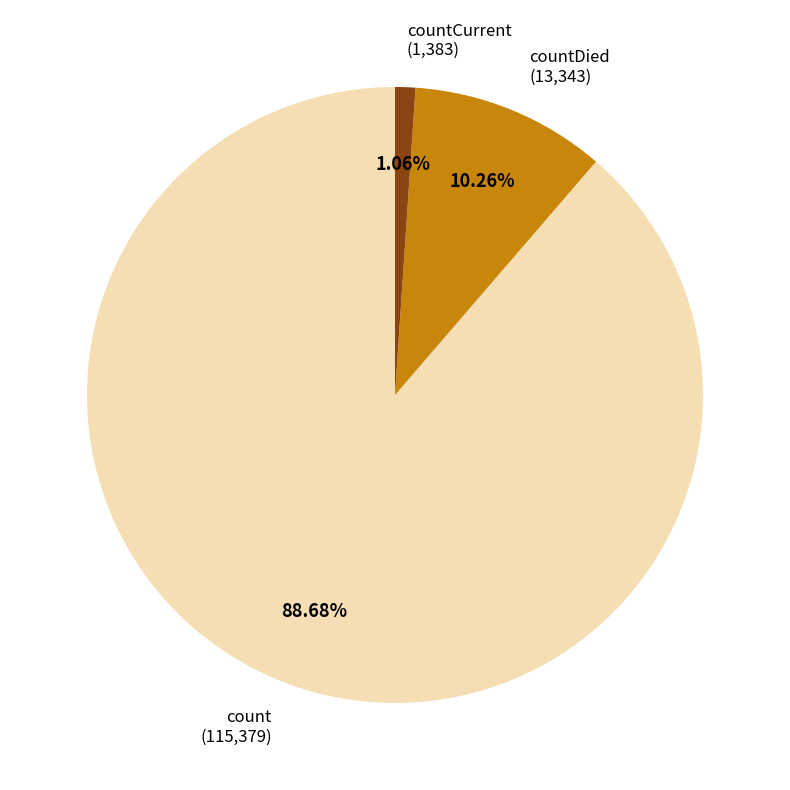

Is there a majority slice in this chart?

Yes